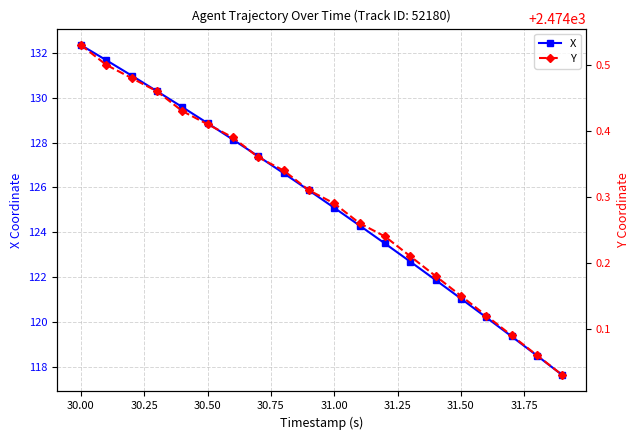

What is the lowest value of the X series?

117.6